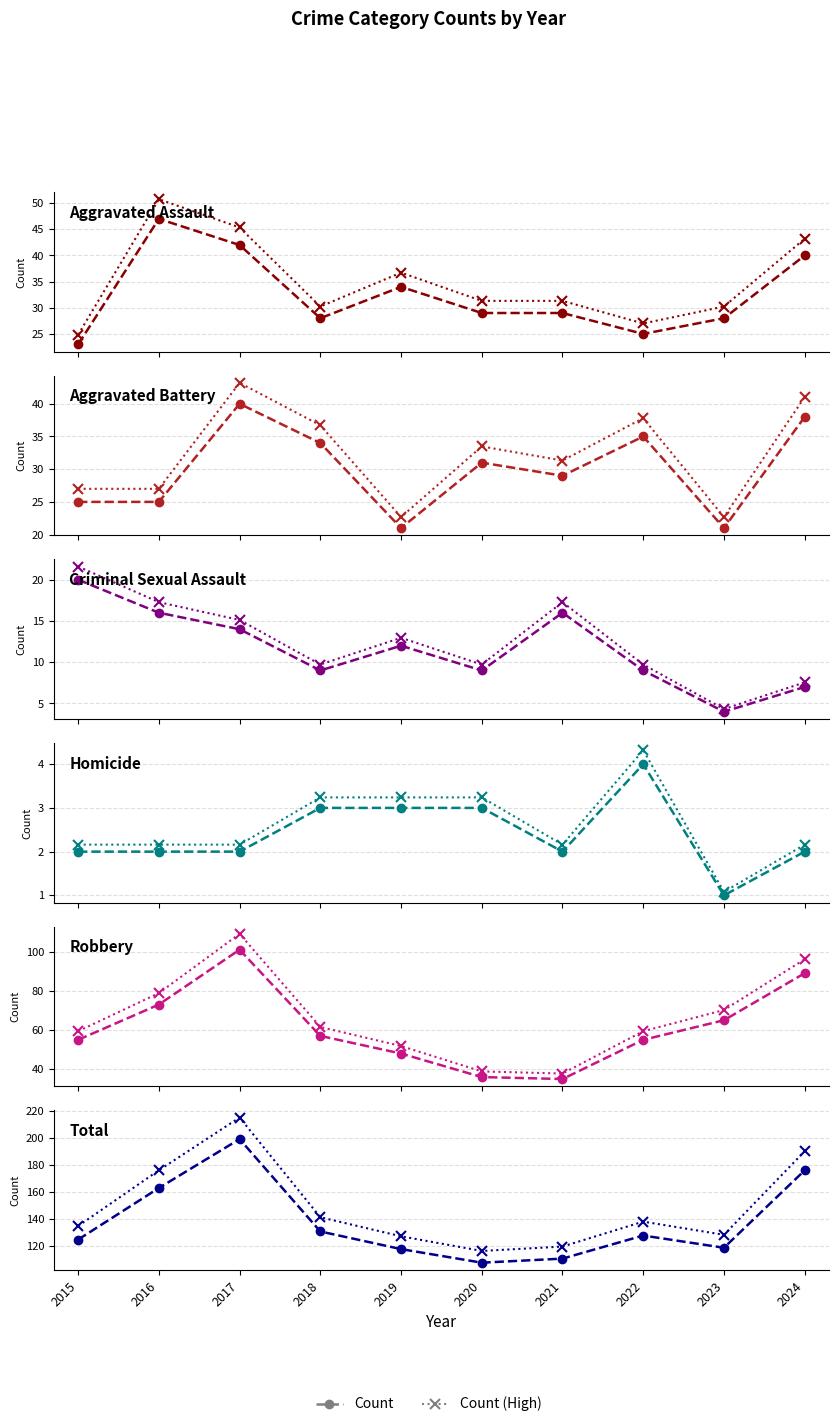

What is the difference between the maximum and minimum values in the Robbery series?

71.3